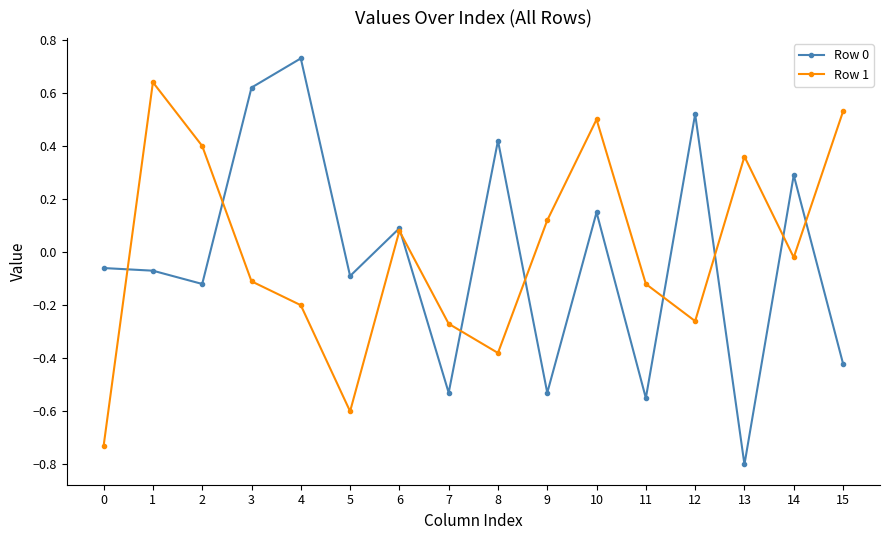

The Row 1 series shows 0.5 at 15. True or false?

True